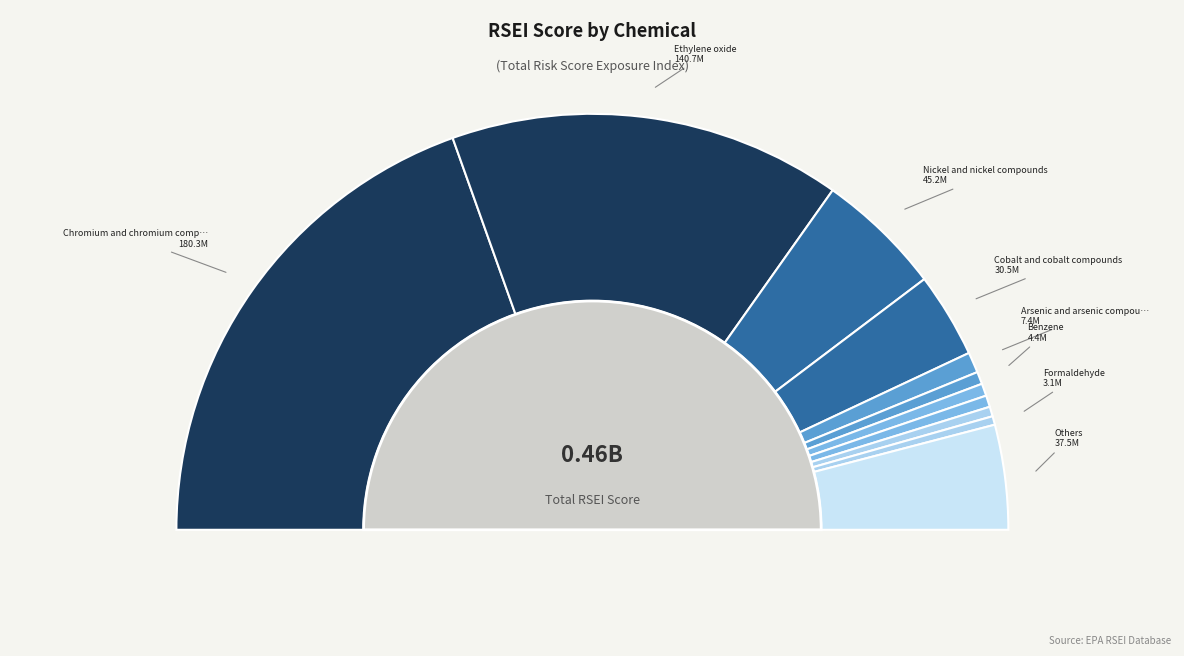

To the nearest percent, what is the average slice percentage?

9%